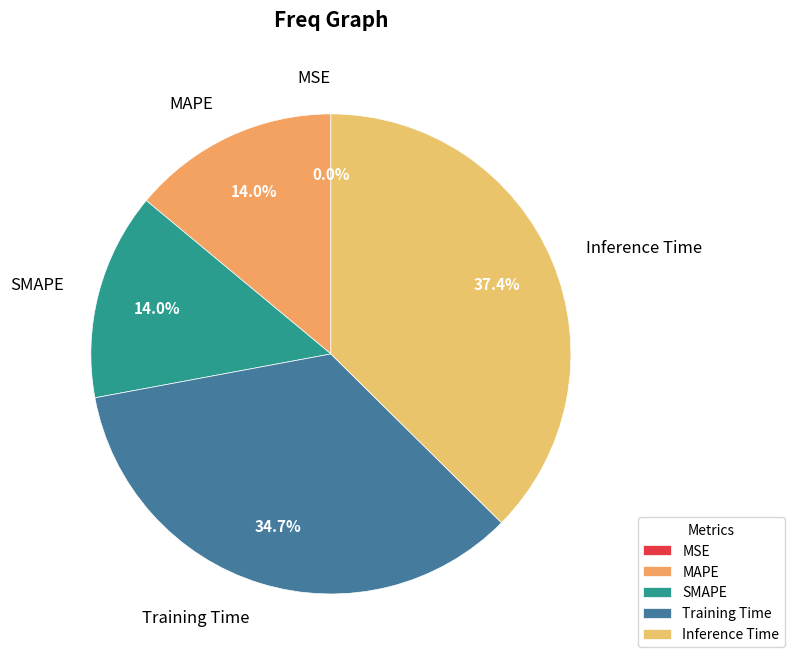

Which slice is the largest?

Inference Time